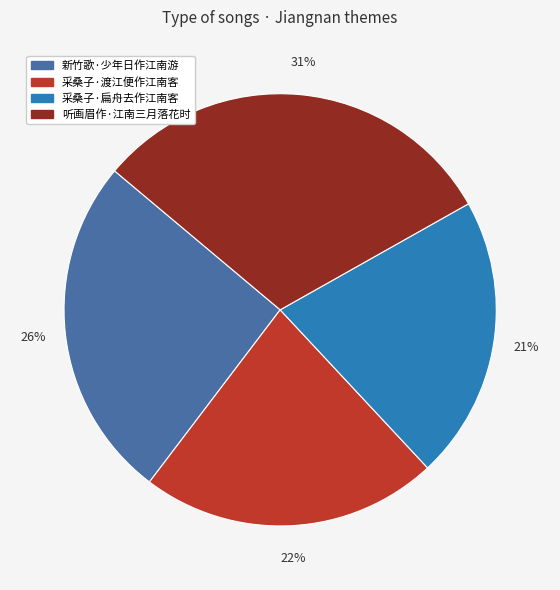

Is the sum of 采桑子·渡江便作江南客 and 听画眉作·江南三月落花时 greater than half?

Yes